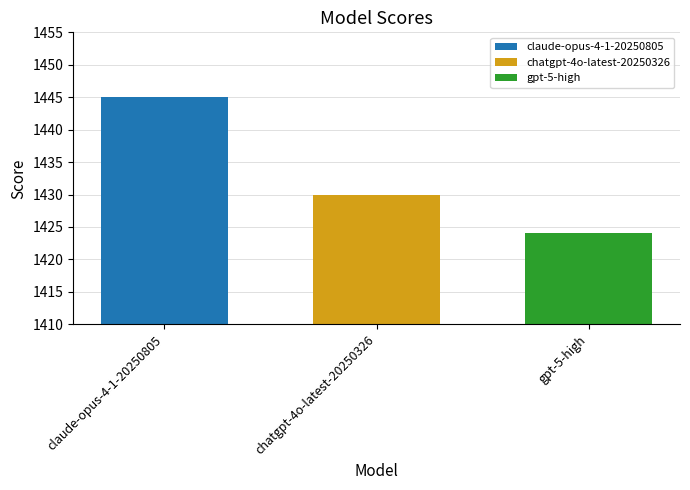

Read the chatgpt-4o-latest-20250326 value at chatgpt-4o-latest-20250326.

1430